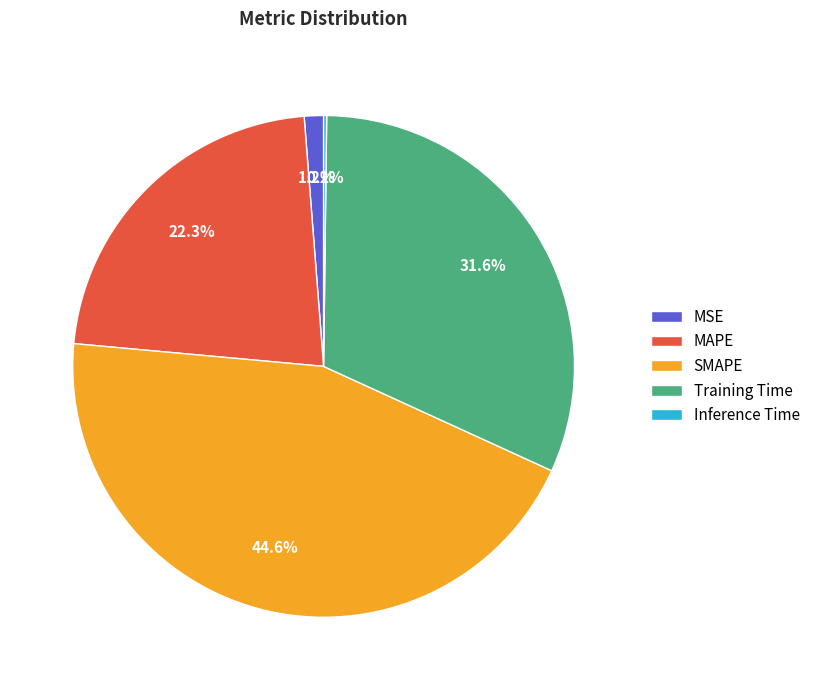

To the nearest percent, what is the average slice percentage?

20%